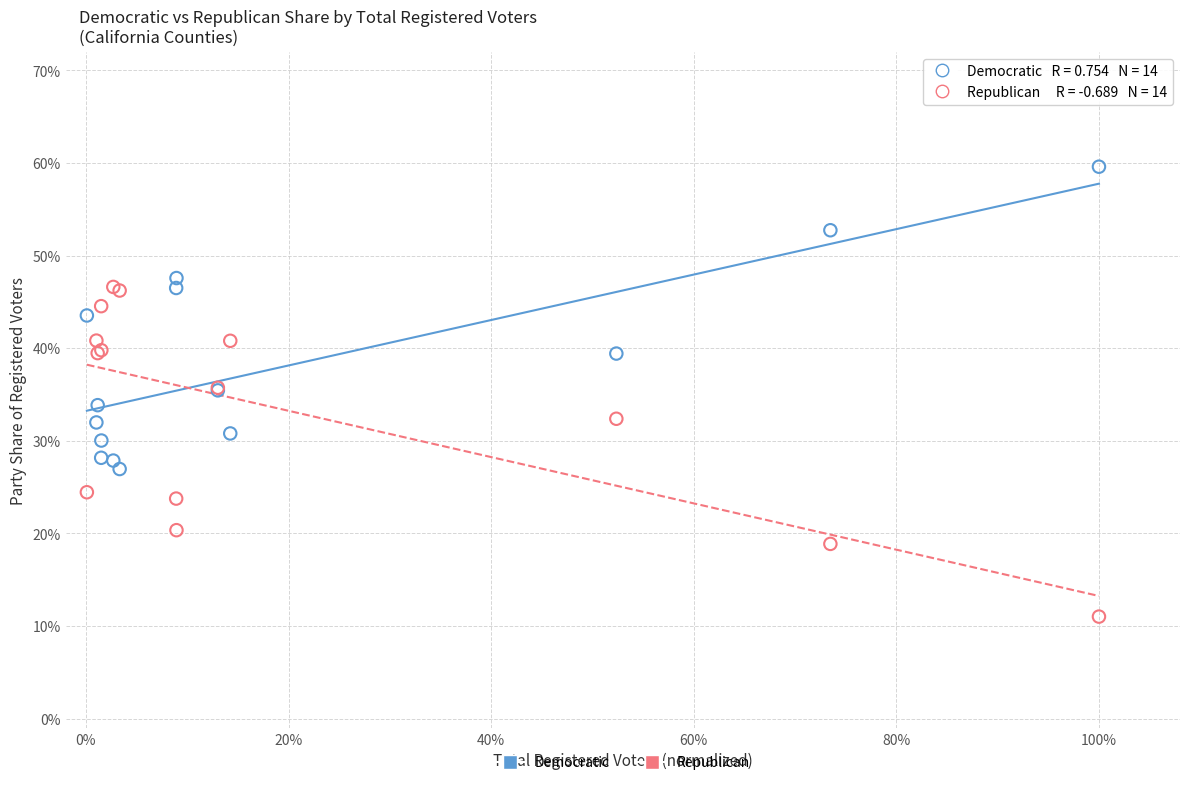

Which series has the widest spread of Y values?

Republican